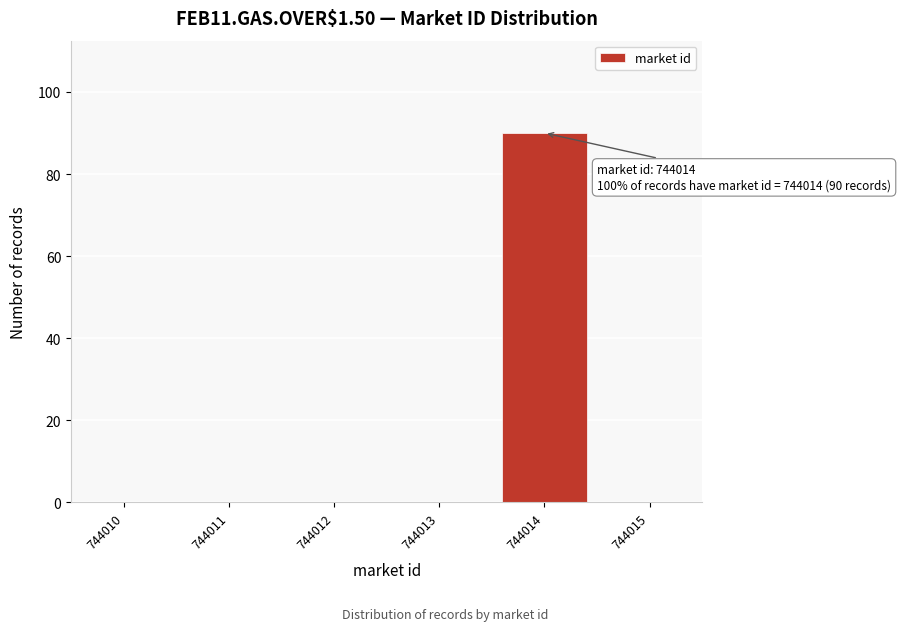

Reading right to left, what are all the values shown in this chart?

744015=0	744014=90	744013=0	744012=0	744011=0	744010=0